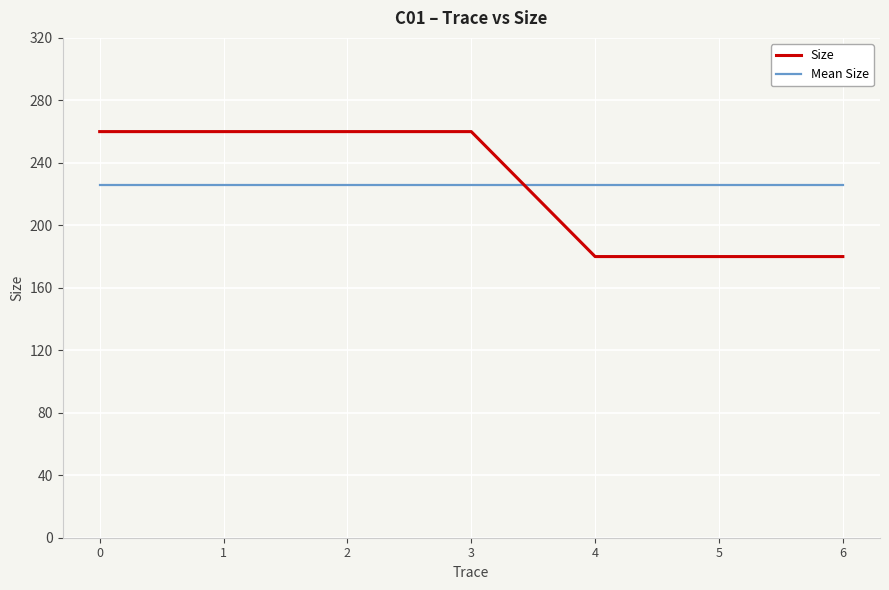

Is it true that Size equals 260.0 at 0?

True